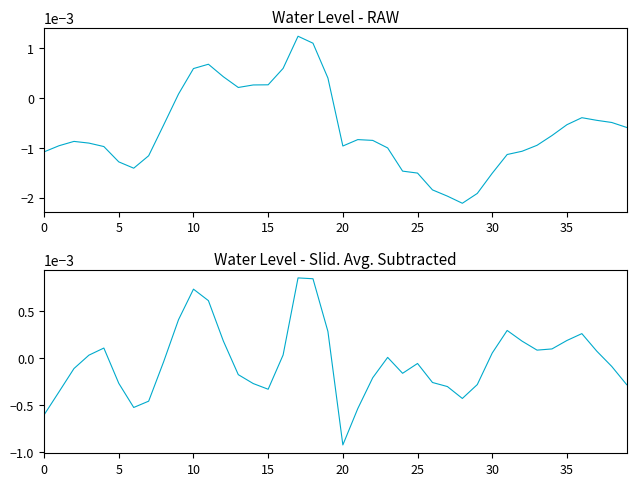

What is the label of the 17th point from the right?

23